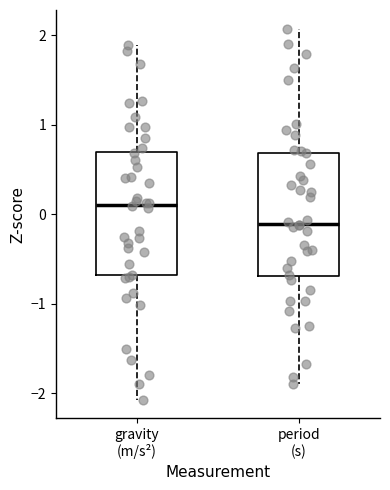

Reading left to right, read every box against the y-axis: the position of its median line, the range the box covers, and the ends of its whiskers. The values are not printed on the chart, so give them approximately, as read against the axis.

gravity (m/s²): median 0.1, box -0.7 to 0.7, whiskers -2.1 to 1.9
period (s): median -0.1, box -0.7 to 0.7, whiskers -1.9 to 2.1